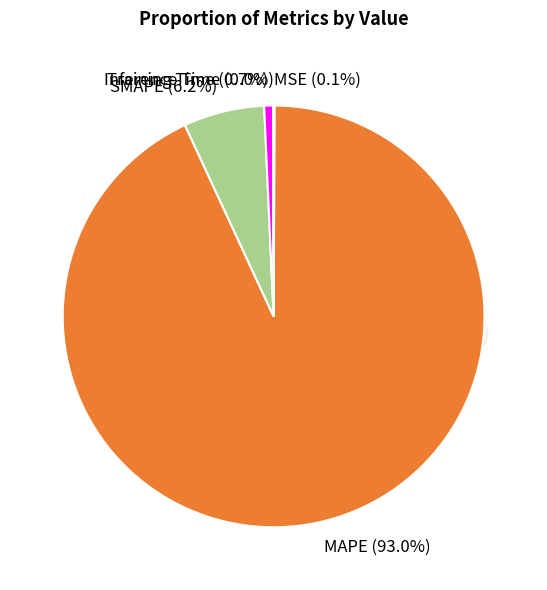

To the nearest percent, what portion does MAPE represent?

93%